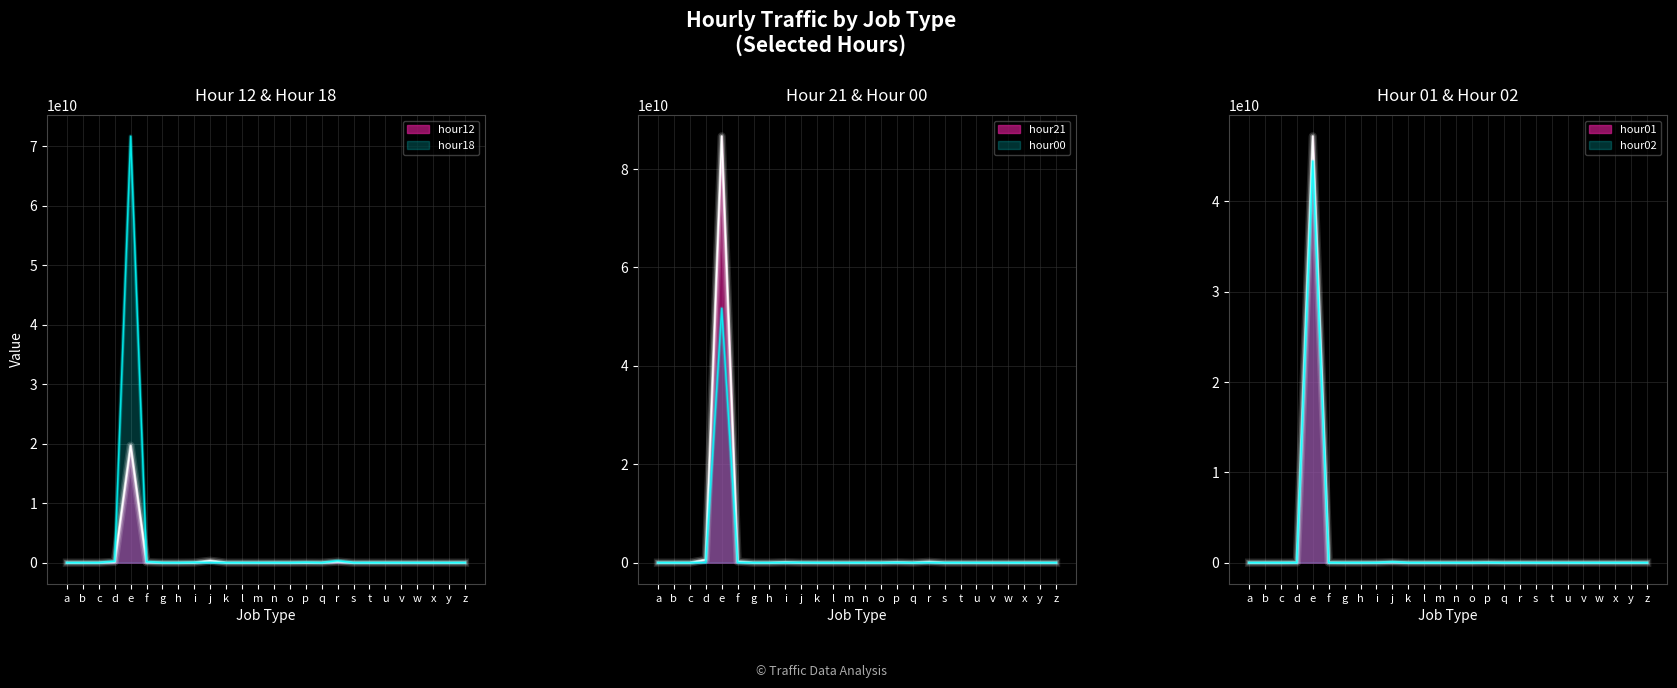

True or false: hour18 and hour02 cross at least once.

True